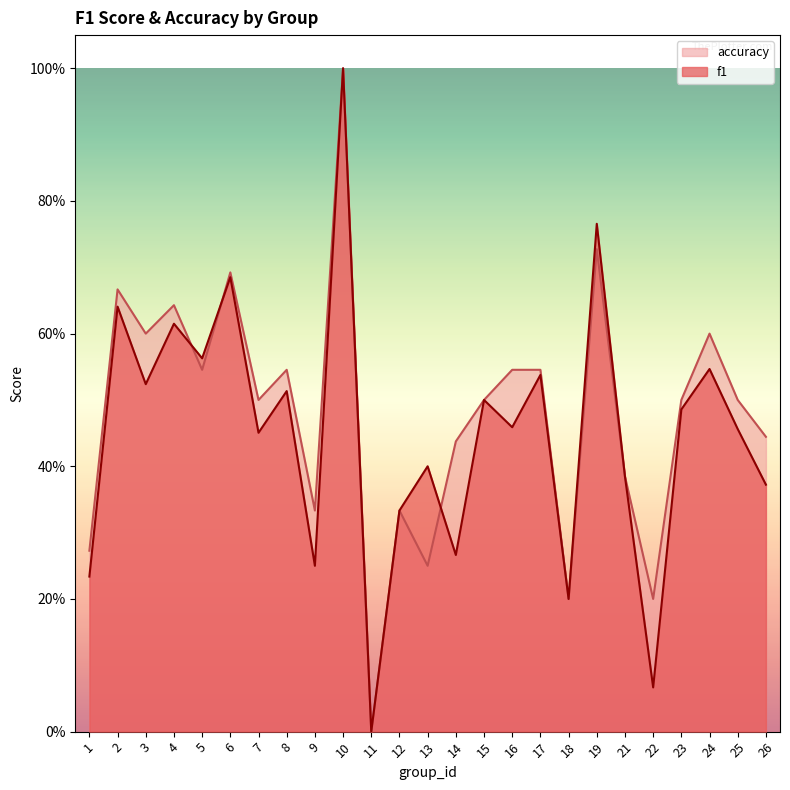

Where is the first local minimum for f1?

3